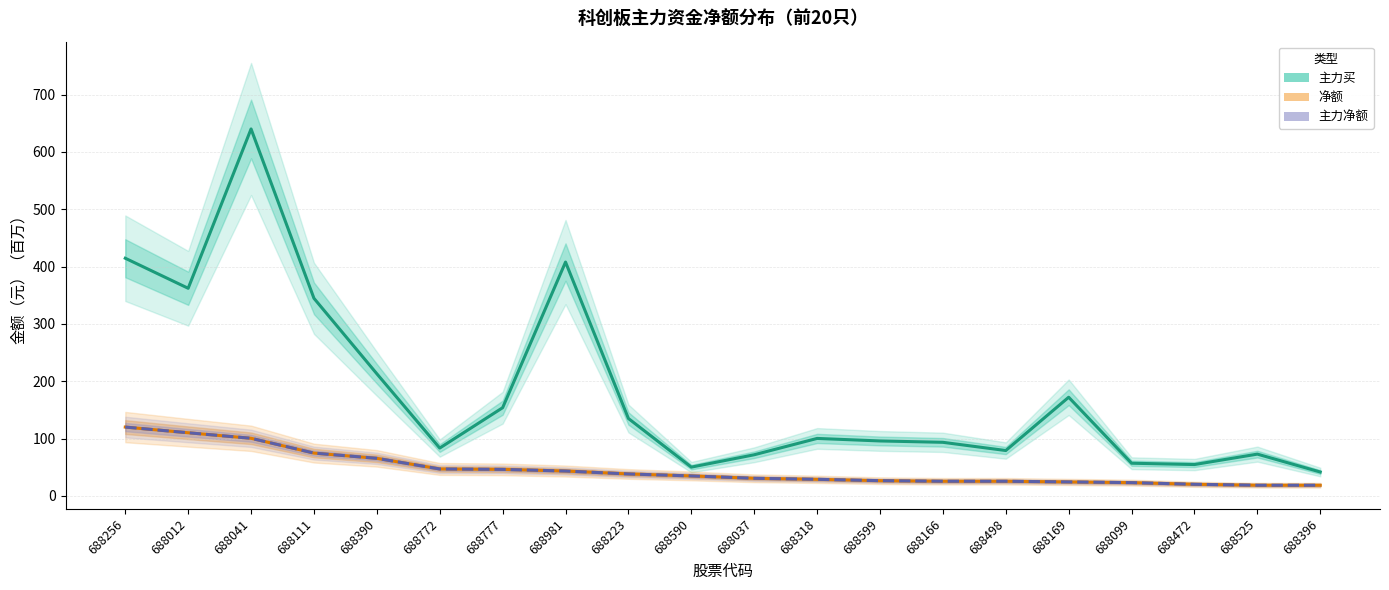

What is the value of the 净额 point at the 12th from the left?

29.0